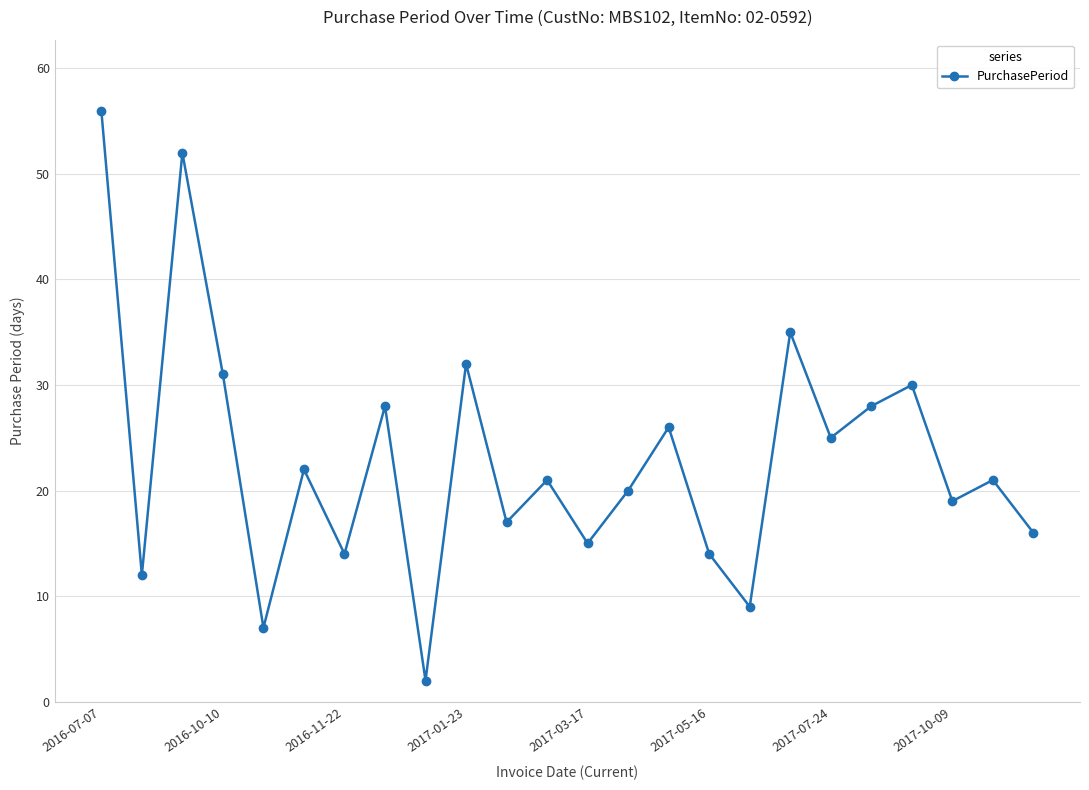

What is the difference between the maximum and second lowest values?

49